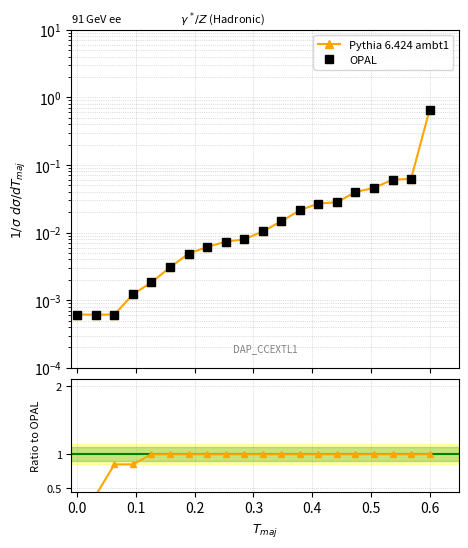

Is it true that the value at 0.6 is 0.9?

False